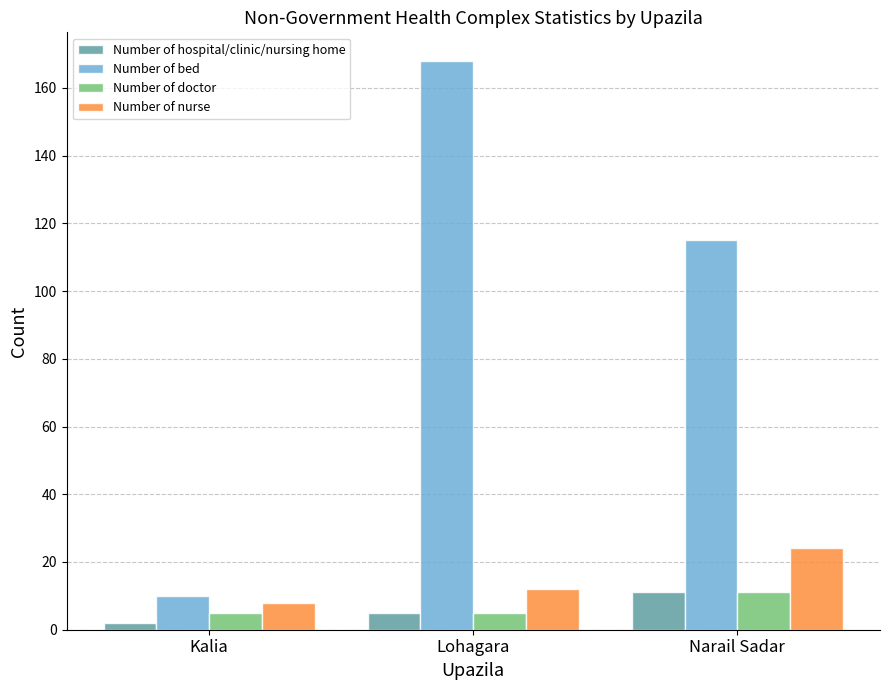

At which label is Number of bed closest to 89?

Narail Sadar